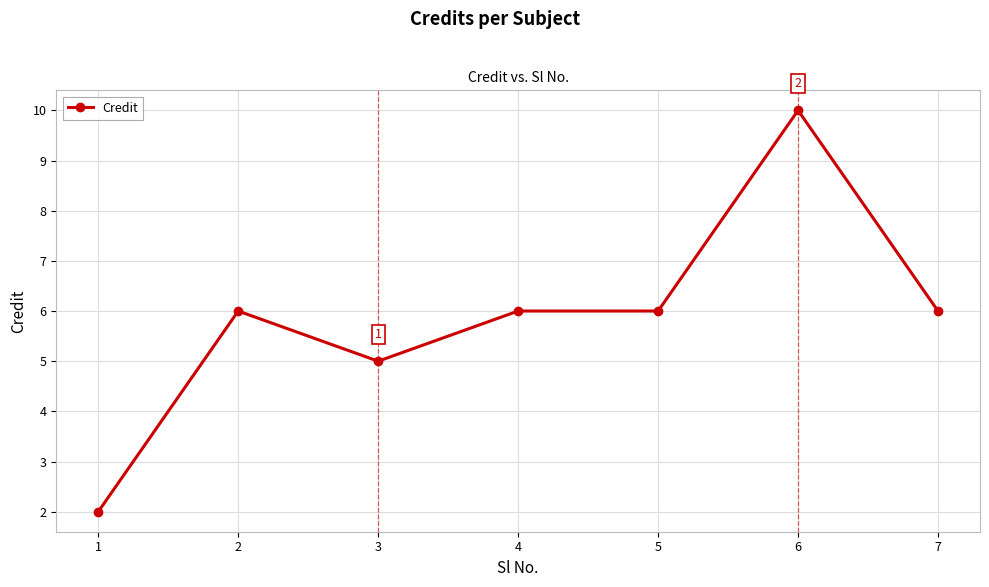

Approximately how many times larger is the value at 1 compared to 5?

0.3